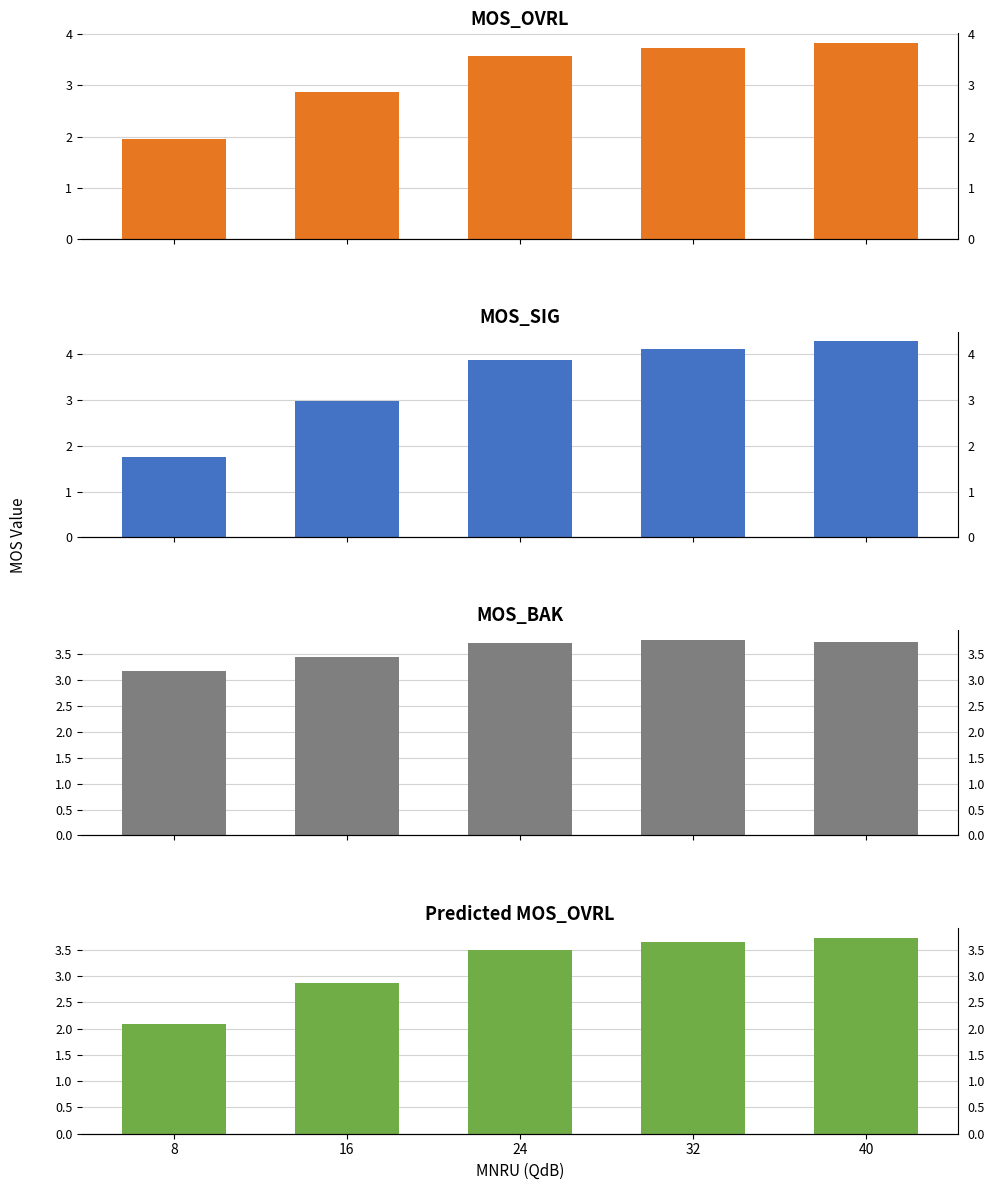

Reading left to right, list all the values displayed in this chart.

MOS_OVRL: 2.0	2.9	3.6	3.7	3.8
MOS_SIG: 1.8	3.0	3.9	4.1	4.3
MOS_BAK: 3.2	3.4	3.7	3.8	3.7
Predicted MOS_OVRL: 2.1	2.9	3.5	3.7	3.7